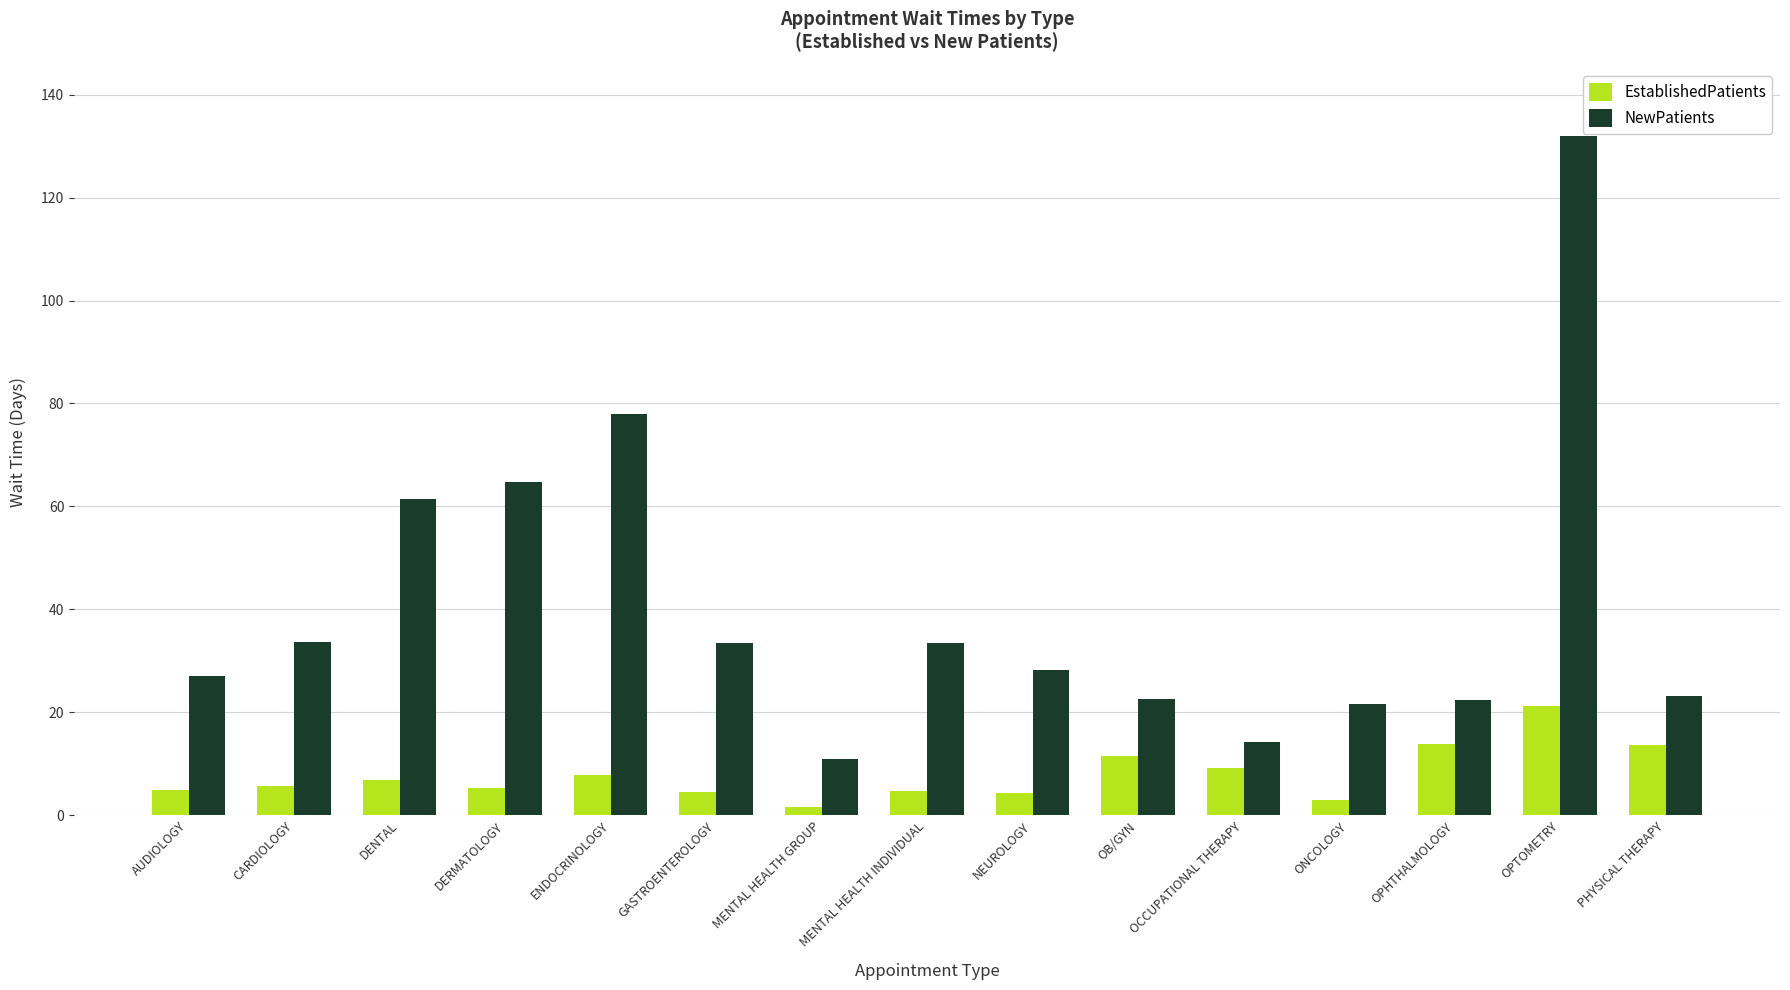

Count the number of data series in this chart.

2